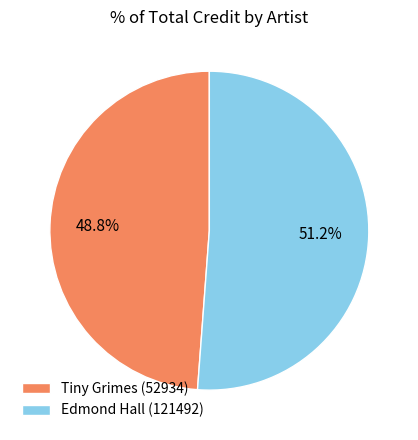

To the nearest percent, what percentage of the pie is Tiny Grimes (52934)?

49%